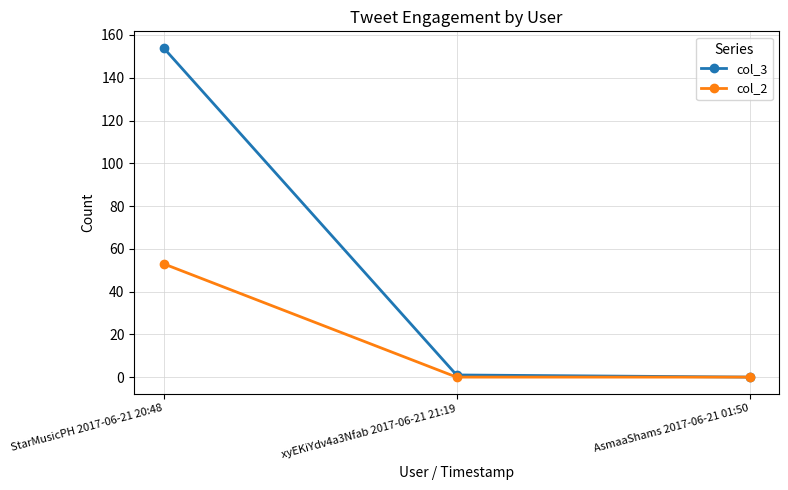

At which category is the sum across all series the highest?

StarMusicPH 2017-06-21 20:48